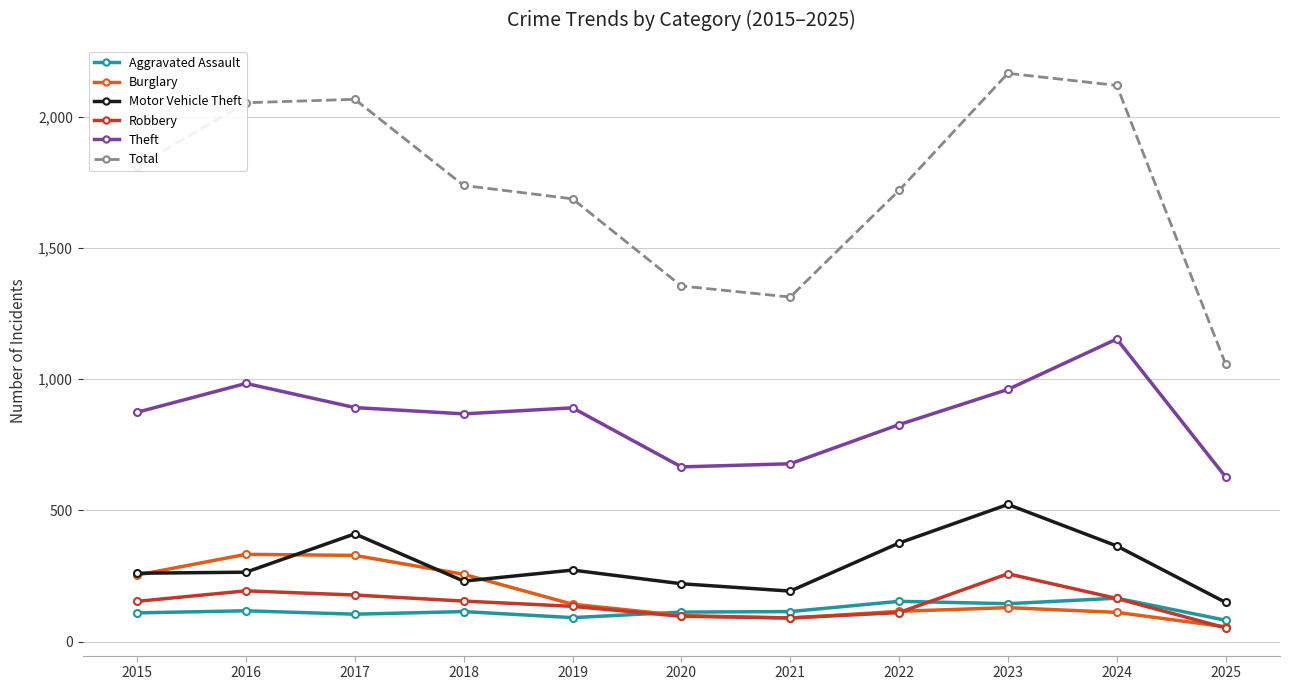

The Theft series shows 628 at 2025. True or false?

True